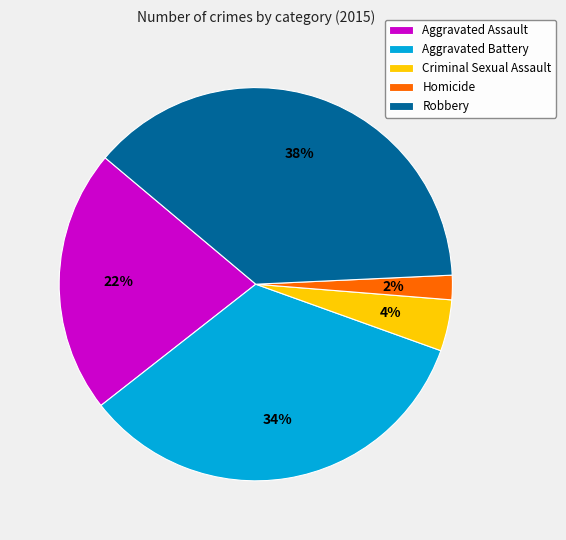

Between Criminal Sexual Assault and Aggravated Battery, which is larger?

Aggravated Battery